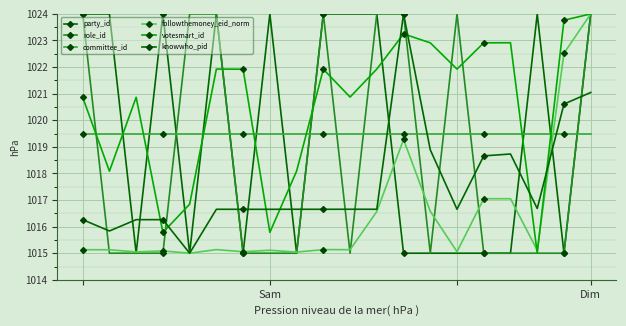

In votesmart_id, how many points are lower than both neighbors (excluding endpoints)?

6